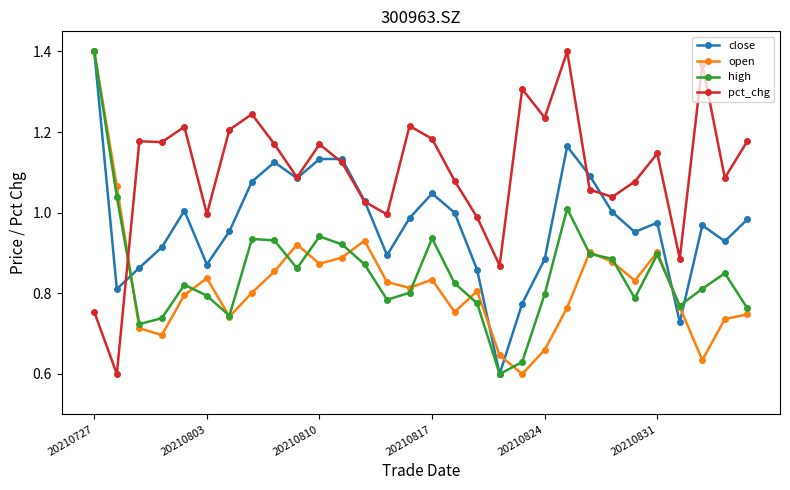

How many intersections are there between pct_chg and open?

1